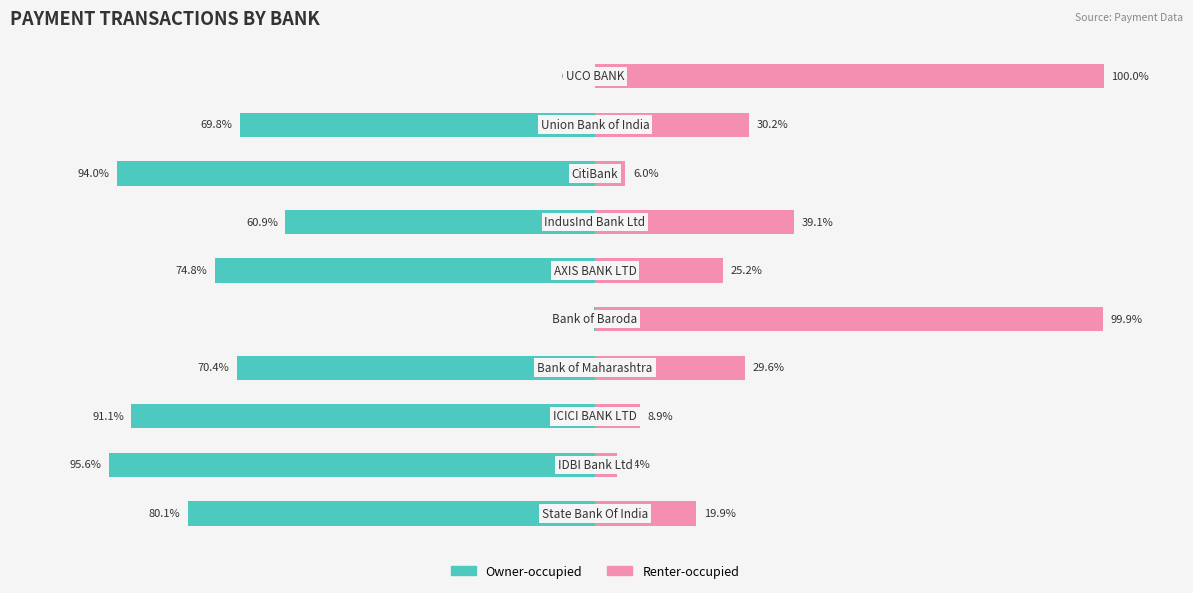

True or false: Renter-occupied has a value of 25.2 at 5.

True